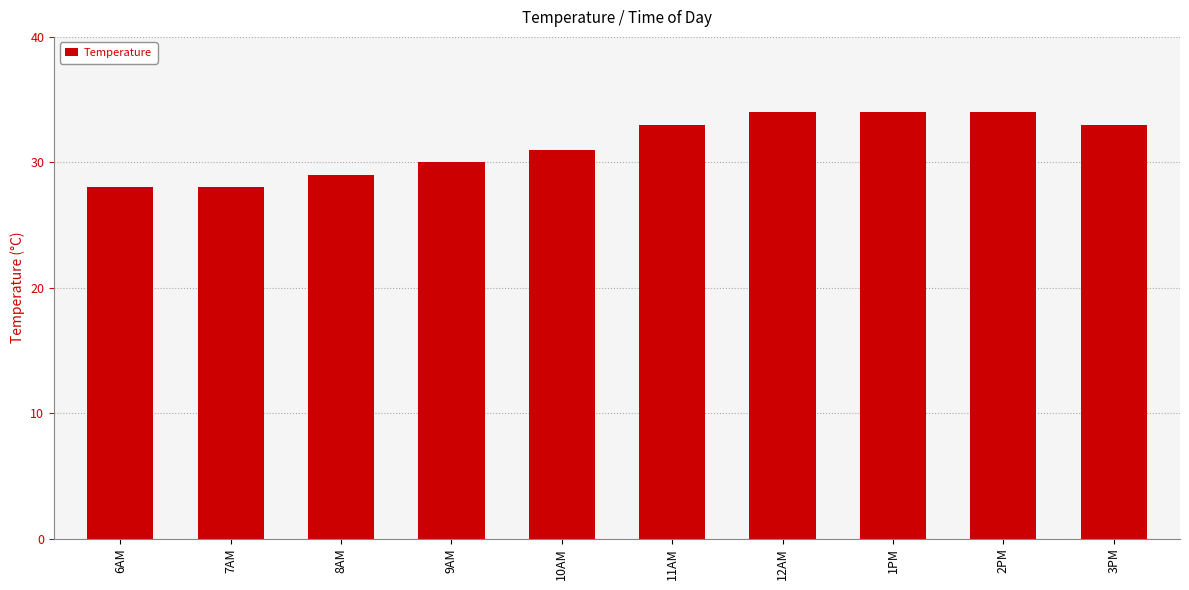

Reading left to right, list all the values displayed in this chart.

28	28	29	30	31	33	34	34	34	33